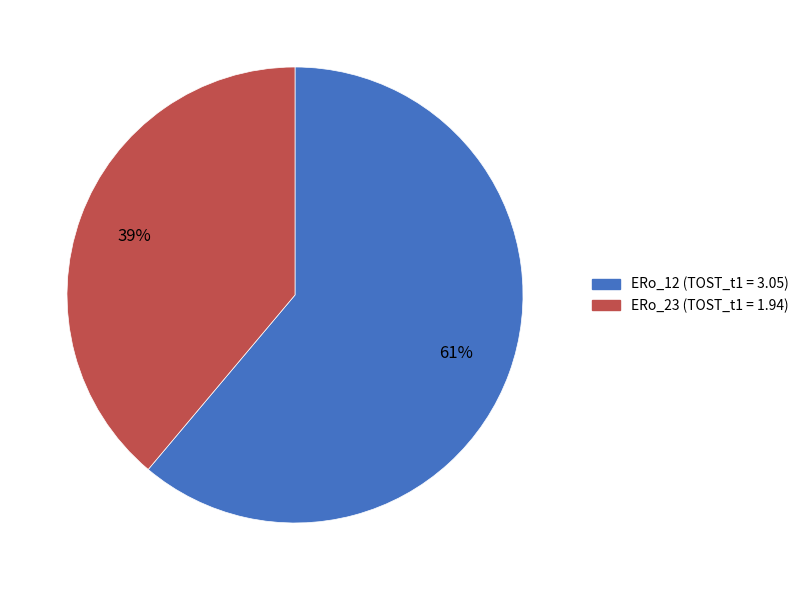

What is the ratio of the value at ERo_12 to the value at ERo_23?

1.6